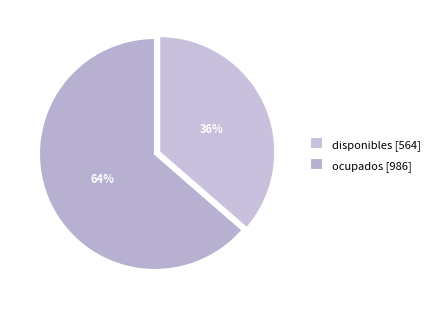

Which slice is the smallest?

disponibles